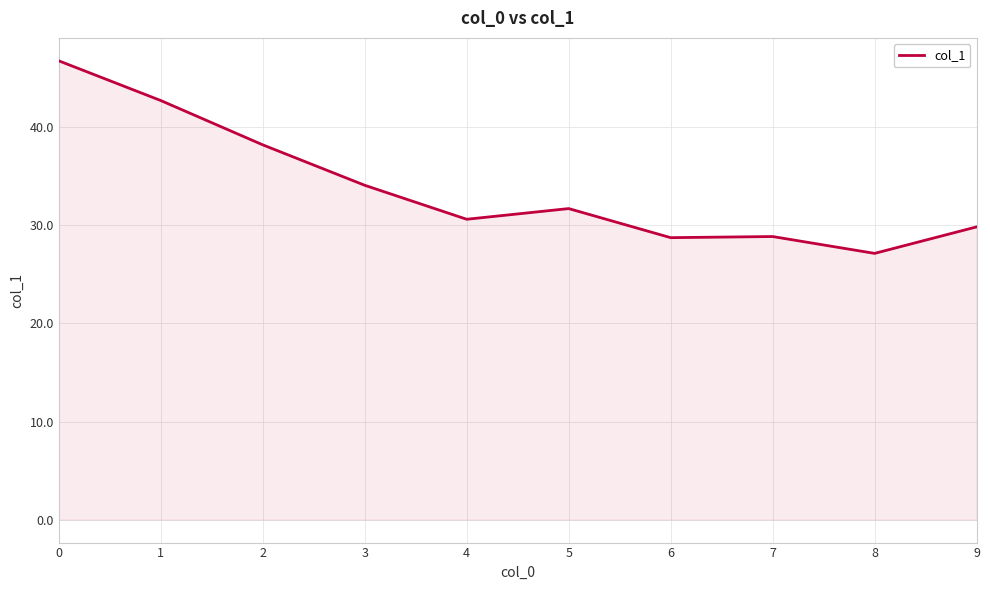

Does the chart display data point markers on the line(s)?

No